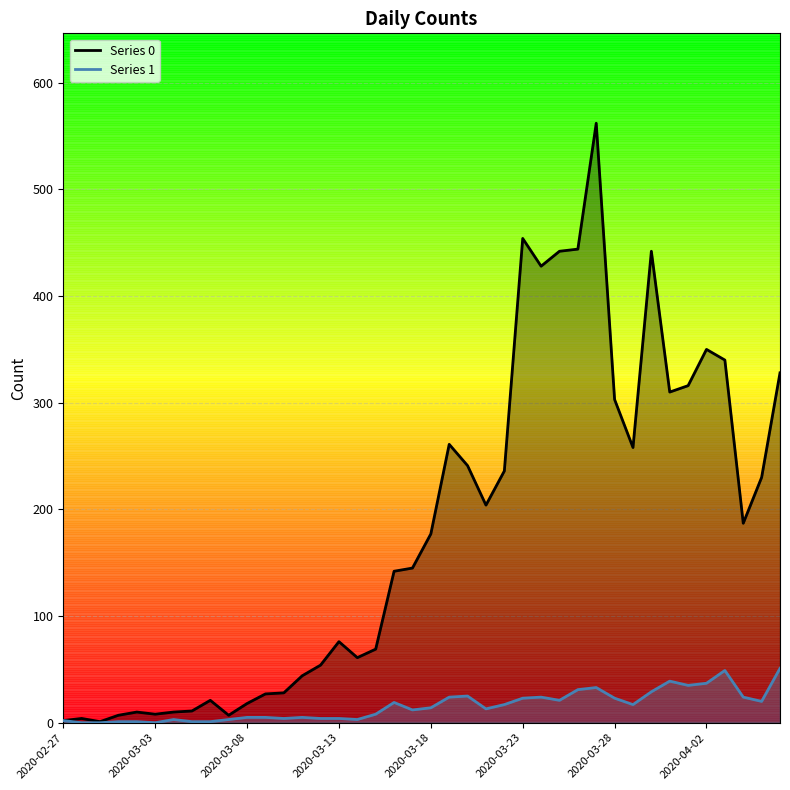

How many positive values does the 1 series have?

37